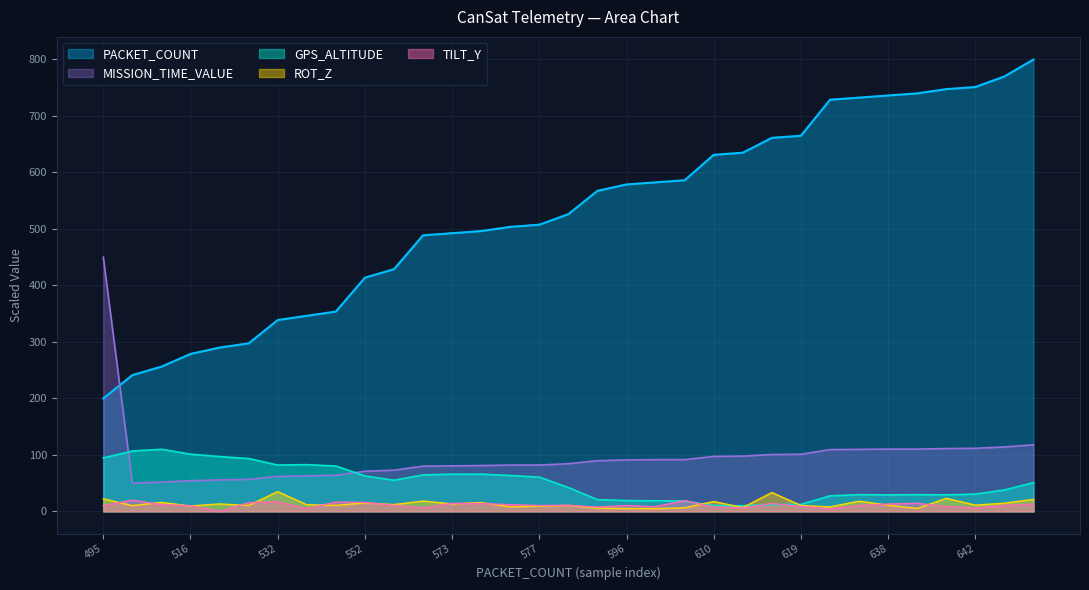

Reading left to right, transcribe all the data shown in this chart.

PACKET_COUNT: 495=200.0	506=241.2	510=256.2	516=278.8	519=290.0	521=297.5	532=338.8	534=346.2	536=353.8	552=413.8	556=428.8	572=488.8	573=492.5	574=496.2	576=503.8	577=507.5	582=526.2	593=567.5	596=578.8	597=582.5	598=586.2	610=631.2	611=635.0	618=661.2	619=665.0	636=728.8	637=732.5	638=736.2	639=740.0	641=747.5	642=751.2	647=770.0	655=800.0
GPS_ALTITUDE: 495=94.6	506=106.9	510=110.0	516=101.3	519=97.1	521=93.6	532=82.0	534=82.7	536=80.3	552=62.8	556=55.1	572=64.5	573=65.9	574=65.9	576=63.5	577=60.7	582=42.2	593=20.8	596=19.1	597=18.7	598=18.4	610=10.3	611=10.0	618=12.1	619=12.4	636=27.5	637=29.6	638=29.2	639=29.6	641=29.2	642=30.6	647=38.0	655=50.9
TILT_Y: 495=9.9	506=20.0	510=11.8	516=10.3	519=0.0	521=15.5	532=16.9	534=4.8	536=16.6	552=15.9	556=10.7	572=6.3	573=14.3	574=13.9	576=11.9	577=10.5	582=10.9	593=7.7	596=10.4	597=8.5	598=19.1	610=7.7	611=5.9	618=14.0	619=8.8	636=4.5	637=10.5	638=13.1	639=14.4	641=8.6	642=6.0	647=10.6	655=12.9
ROT_Z: 495=22.3	506=10.2	510=15.9	516=9.6	519=13.2	521=10.5	532=35.0	534=11.7	536=10.7	552=15.0	556=12.1	572=18.3	573=13.3	574=15.6	576=8.0	577=9.2	582=10.7	593=5.7	596=5.1	597=5.0	598=6.3	610=17.4	611=6.7	618=33.4	619=10.5	636=8.0	637=18.0	638=11.0	639=5.2	641=23.1	642=11.1	647=14.5	655=21.3
MISSION_TIME_VALUE: 495=450.0	506=50.0	510=51.9	516=54.3	519=55.7	521=56.7	532=62.0	534=62.9	536=63.9	552=71.1	556=73.0	572=80.1	573=80.6	574=81.1	576=82.1	577=82.1	582=84.4	593=89.7	596=91.1	597=91.6	598=91.6	610=97.4	611=97.8	618=100.7	619=101.2	636=109.3	637=109.8	638=110.3	639=110.3	641=111.2	642=111.7	647=114.1	655=117.9